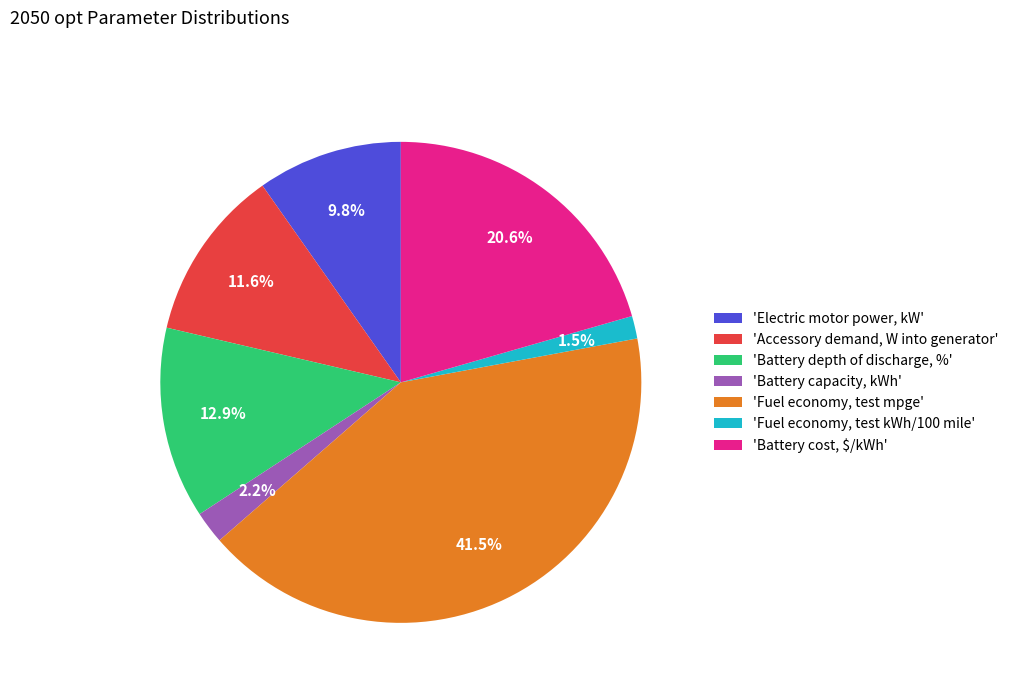

Does 'Fuel economy, test mpge' represent more than half of the total?

No